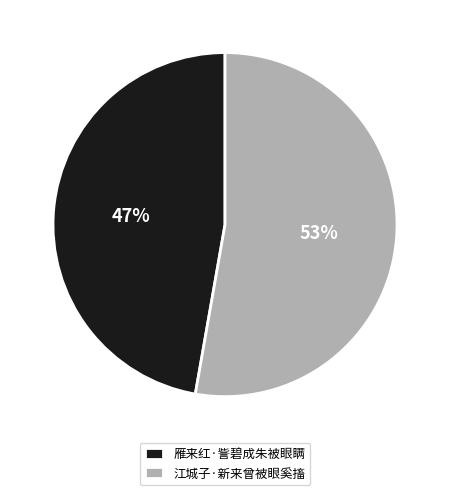

To the nearest percent, what is the combined percentage of 雁来红·訾碧成朱被眼瞒 and 江城子·新来曾被眼奚搐?

100%